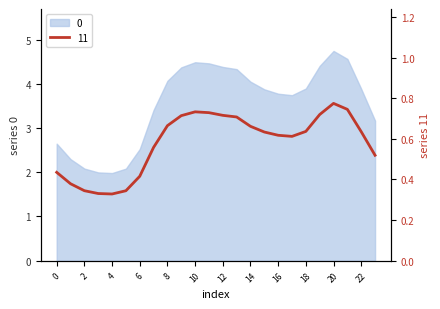

Which category has the lowest value across all series?

4